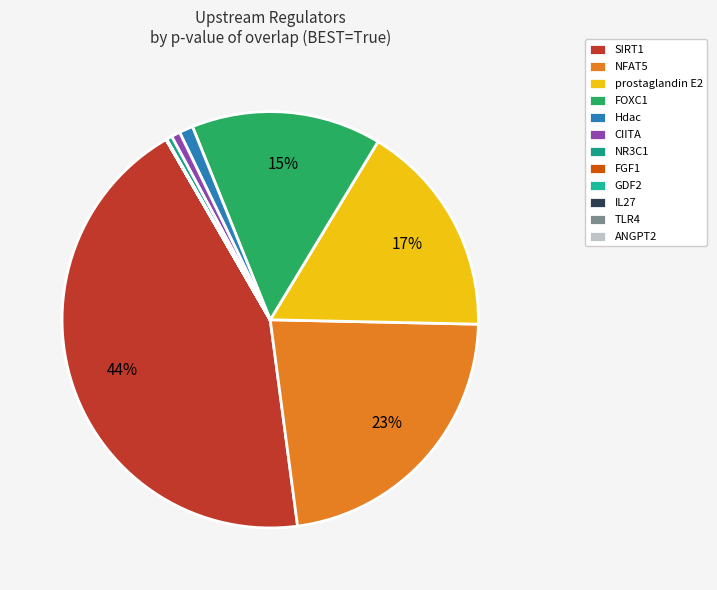

How many slices are in this pie chart?

12